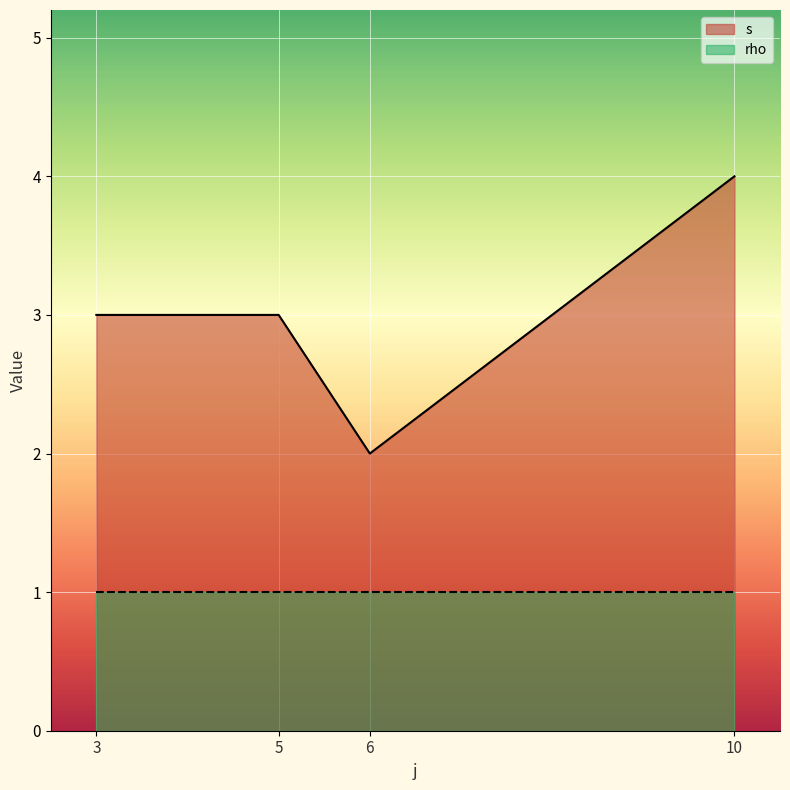

Which series has the largest total across all categories?

s